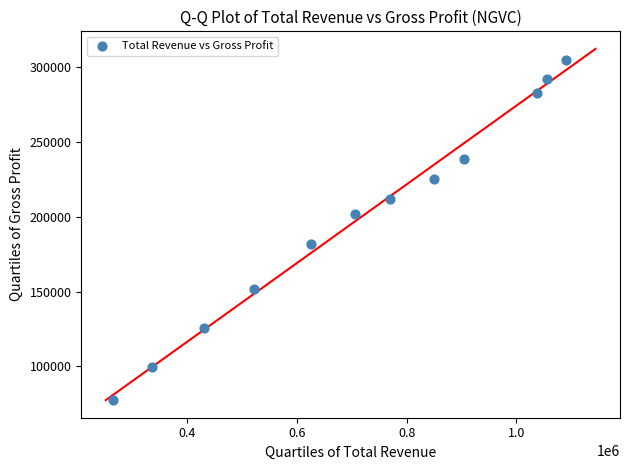

What is the range of Y values (max minus min)?

227100